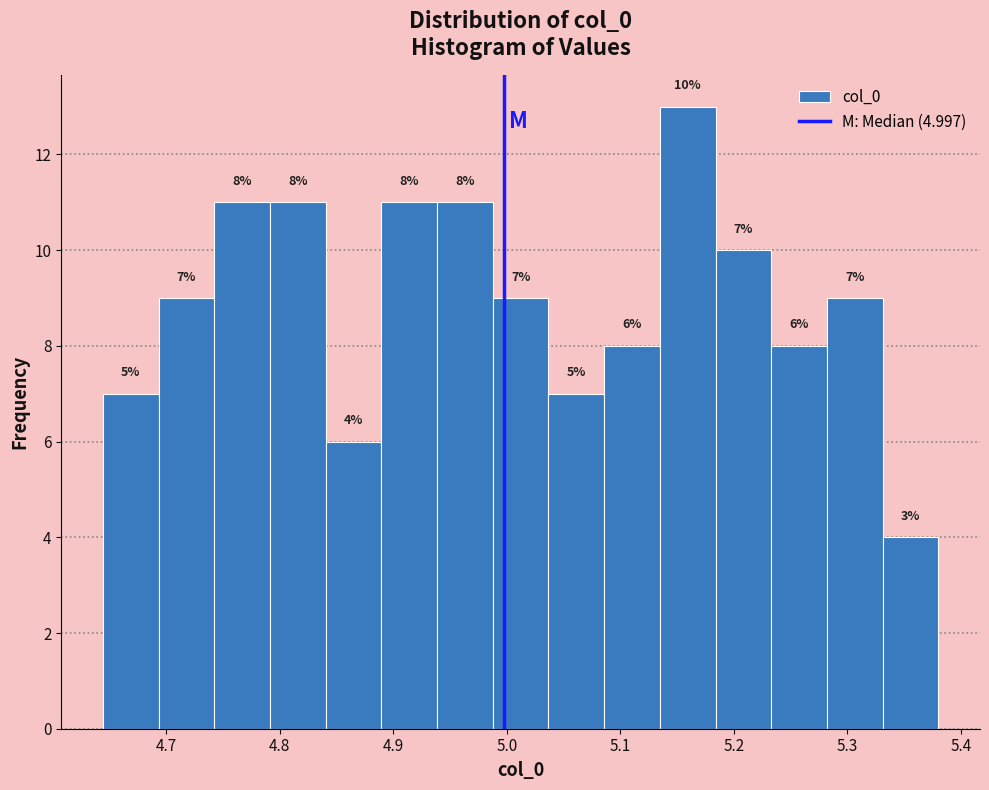

Over which range of the x-axis is the bar tallest?

5.13 to 5.18